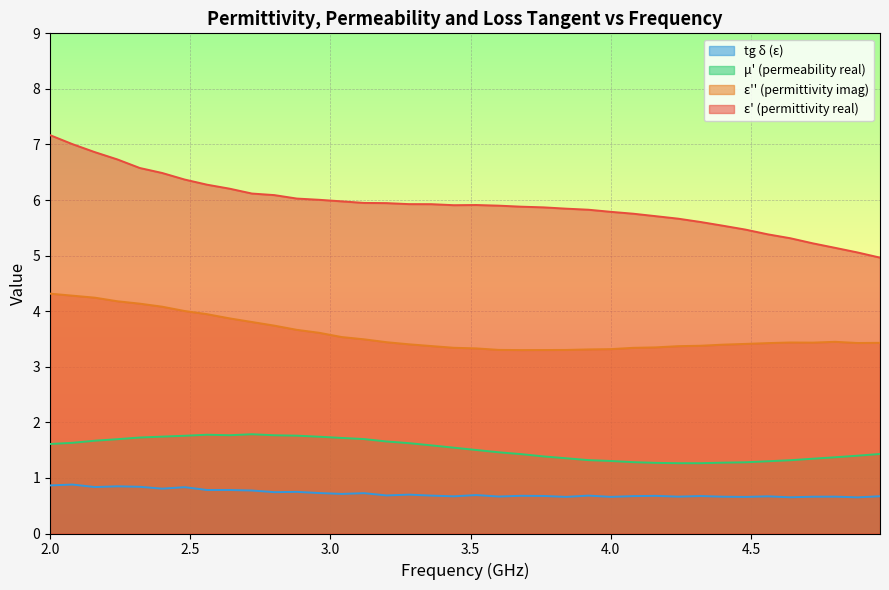

True or false: epsilon_real and epsilon_imag cross at least once.

False